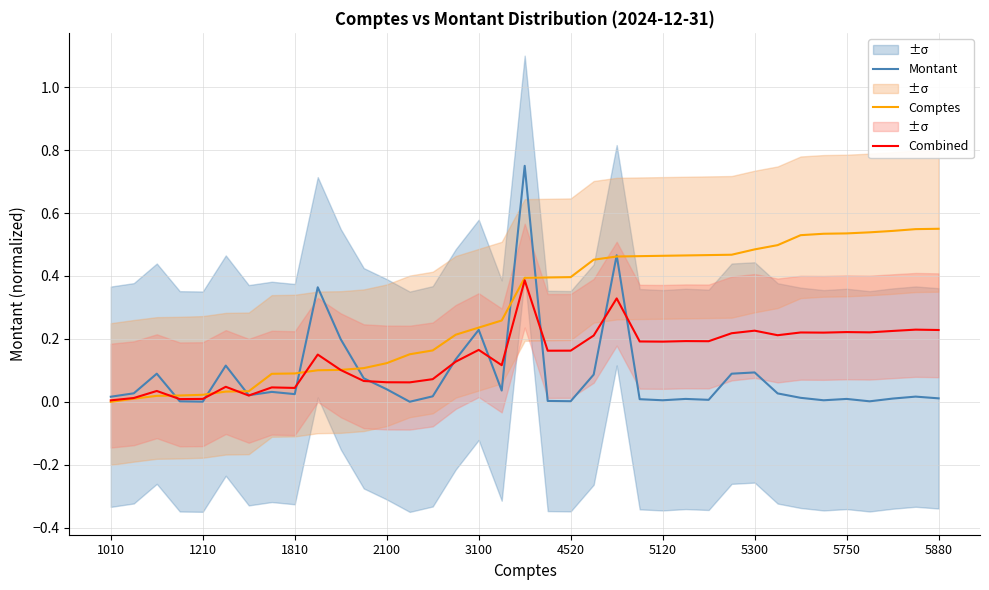

How many times do Montant and Combined cross each other?

11